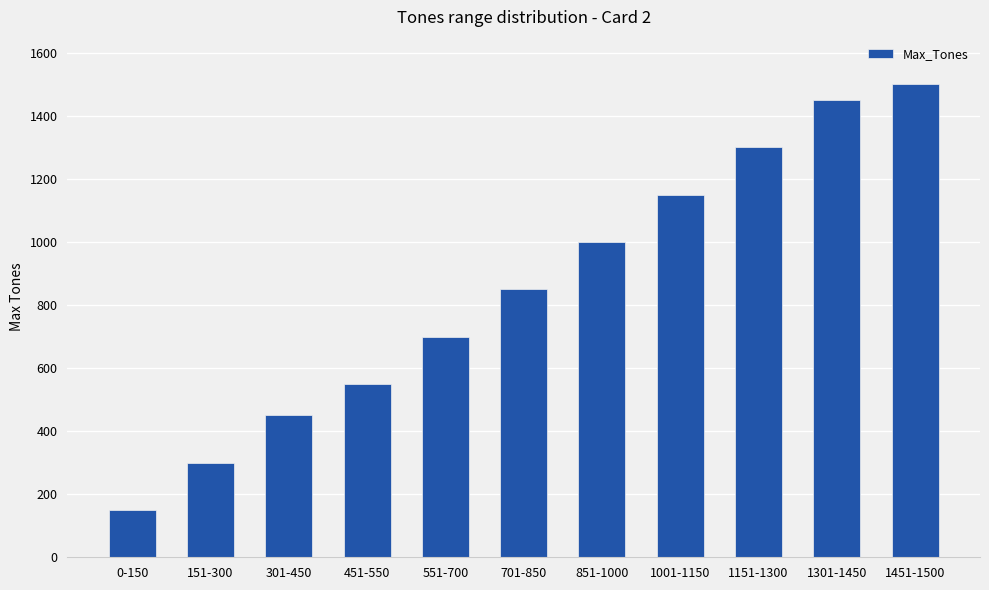

The value at 151-300 is 300. True or false?

True